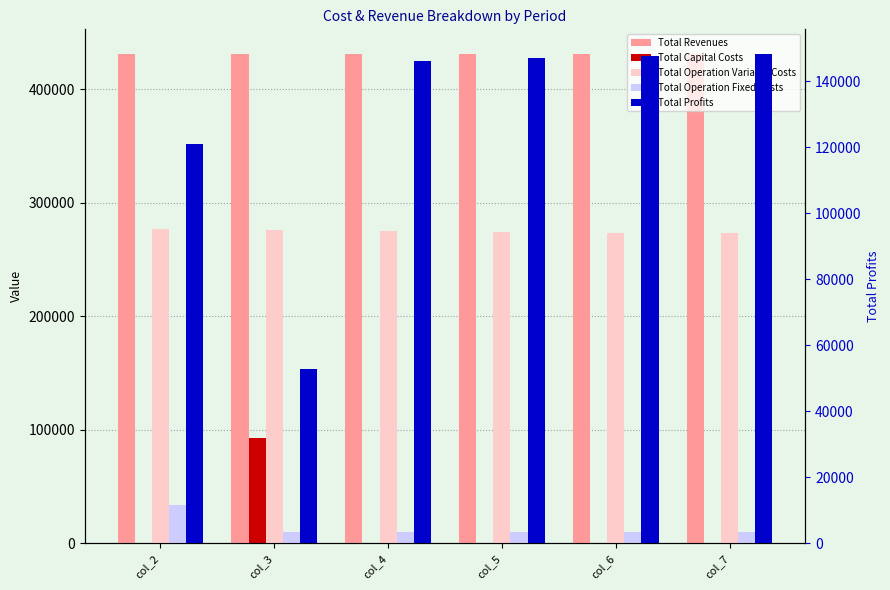

List the series in order of their peak value, lowest first.

Total Operation Fixed Costs, Total Capital Costs, Total Profits, Total Operation Variable Costs, Total Revenues